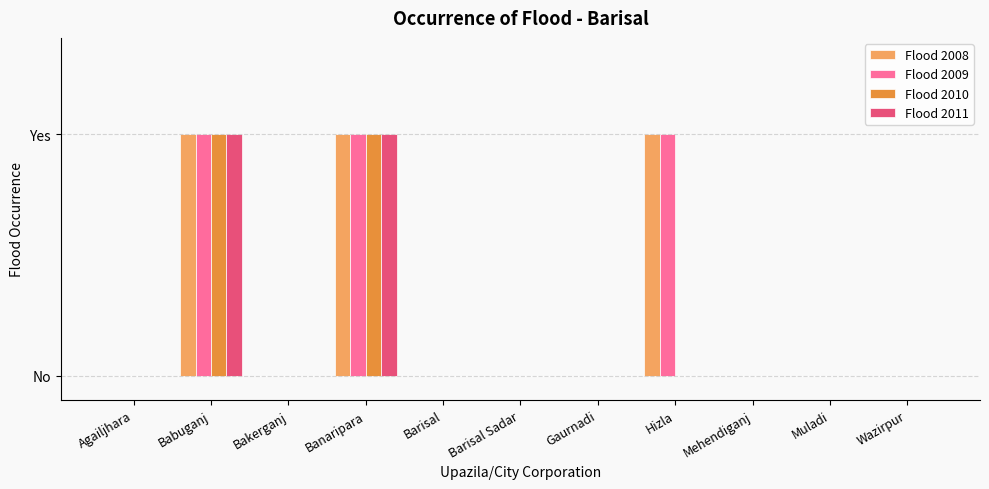

Rank the series at Babuganj from highest to lowest value.

Flood 2008, Flood 2009, Flood 2010, Flood 2011